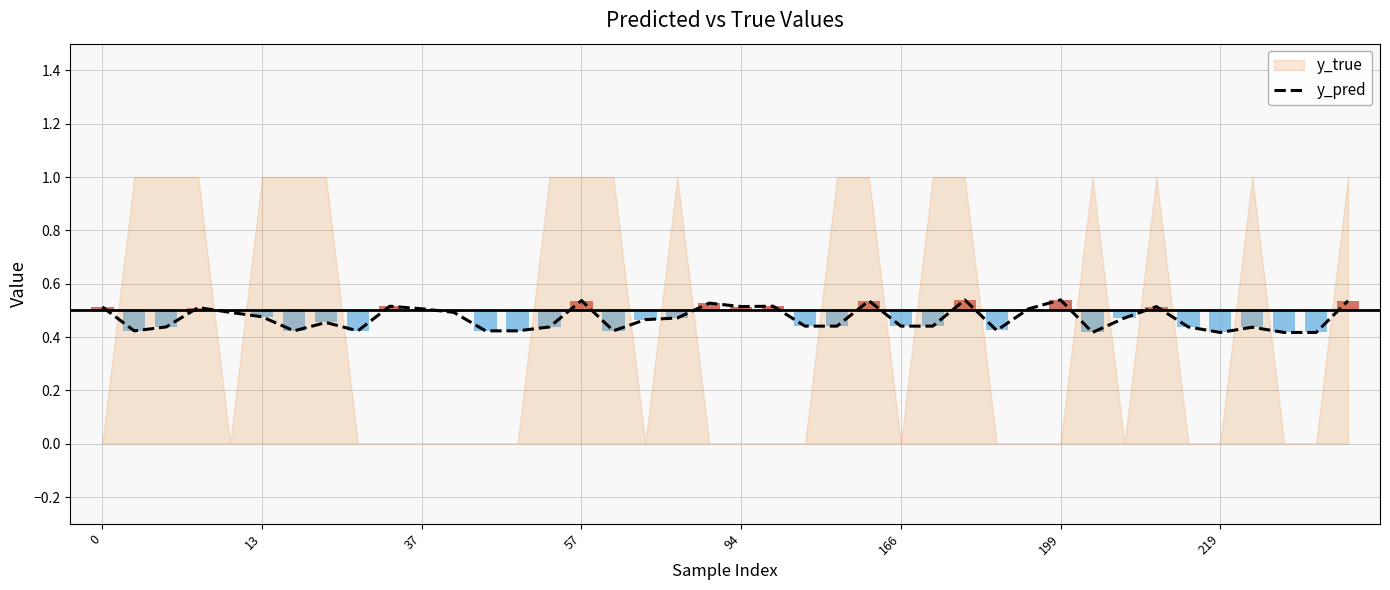

What is the sum of all values?

18.8